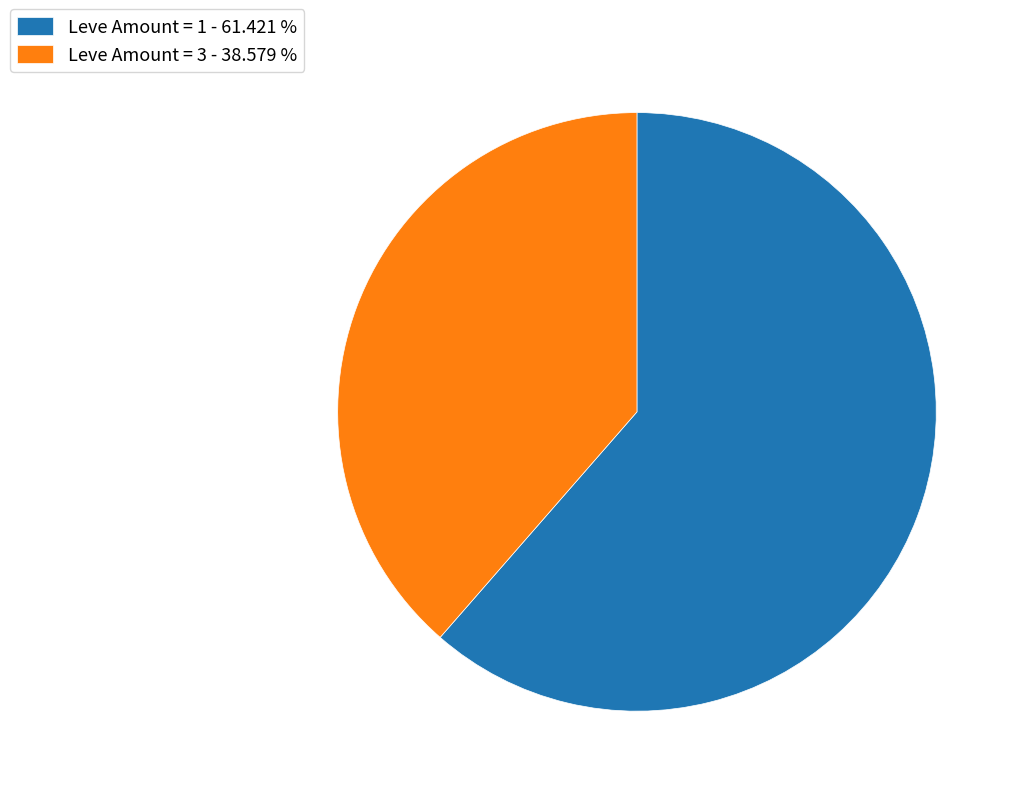

Which slice is the smallest?

Leve Amount = 3 - 38.579 %